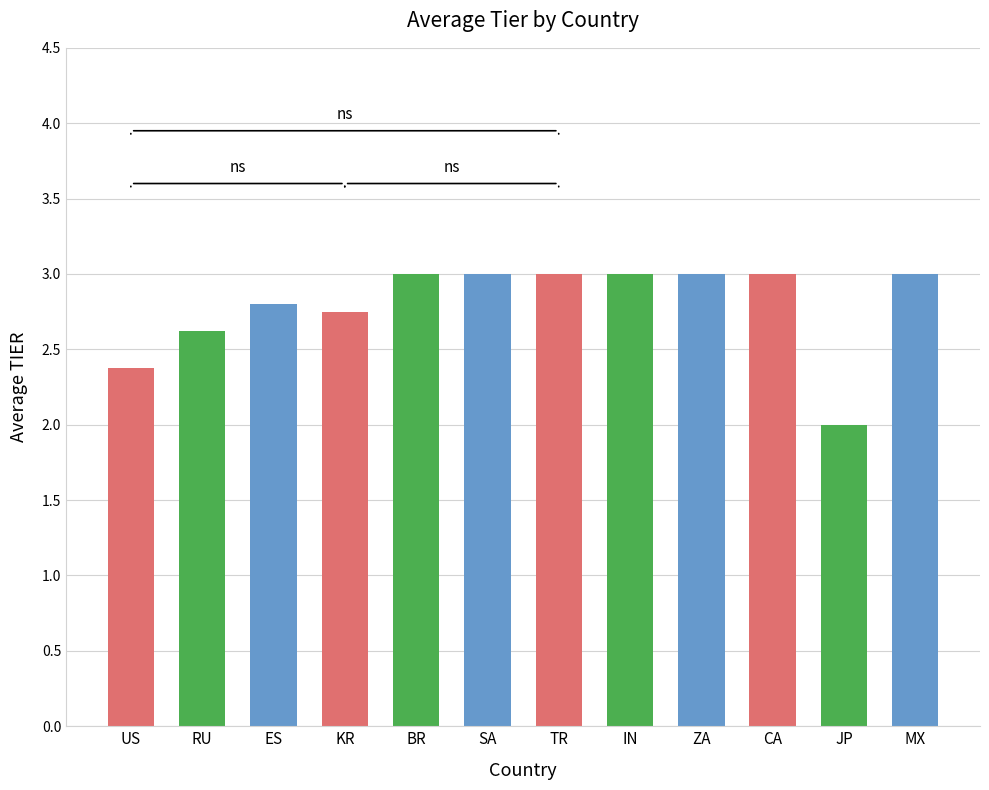

What is the greatest value displayed?

3.0